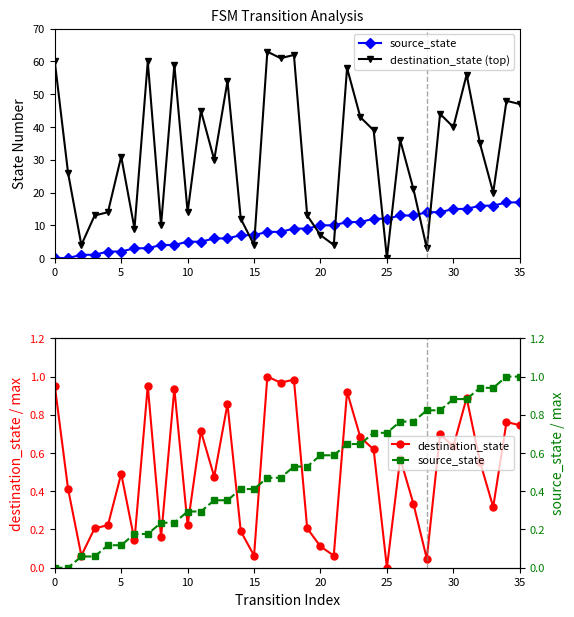

True or false: destination_state has more than 1 interior local peaks.

True